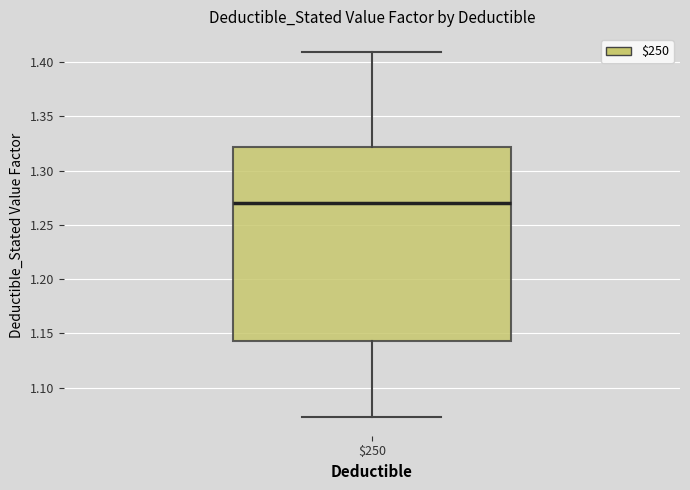

Where does the median line of the box at x = $250 sit on the y-axis? The values are not printed on the chart, so give them approximately, as read against the axis.

1.270